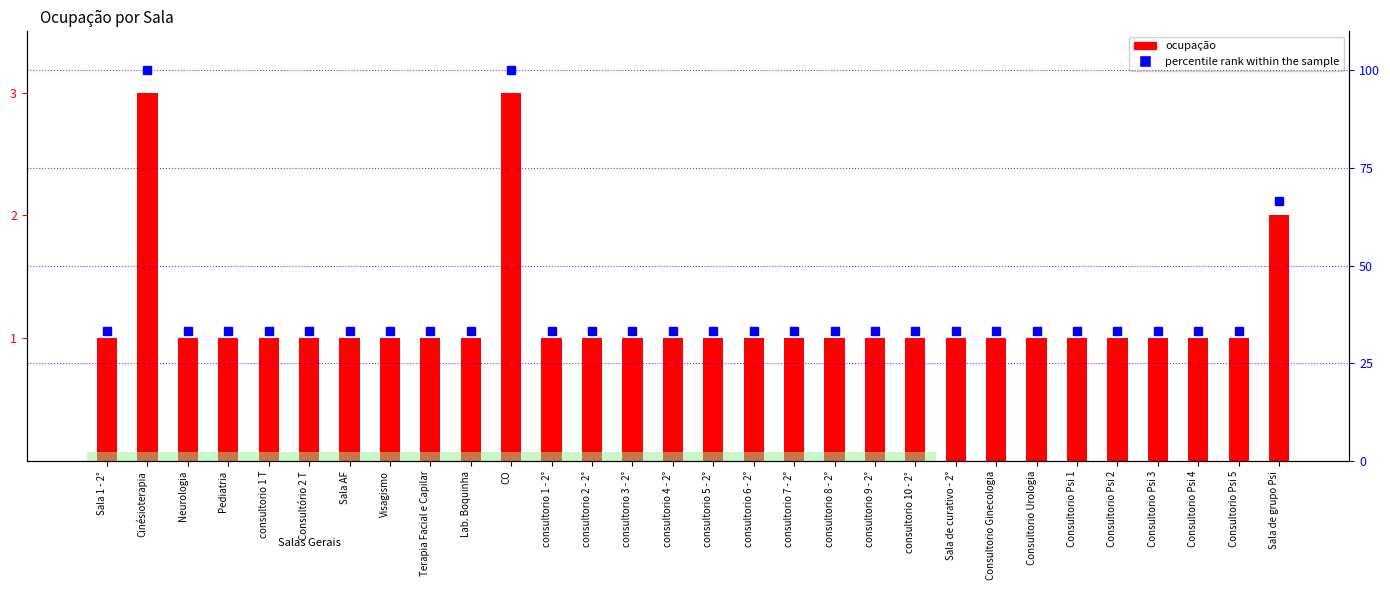

What is the sum of all ocupação values?

35.0